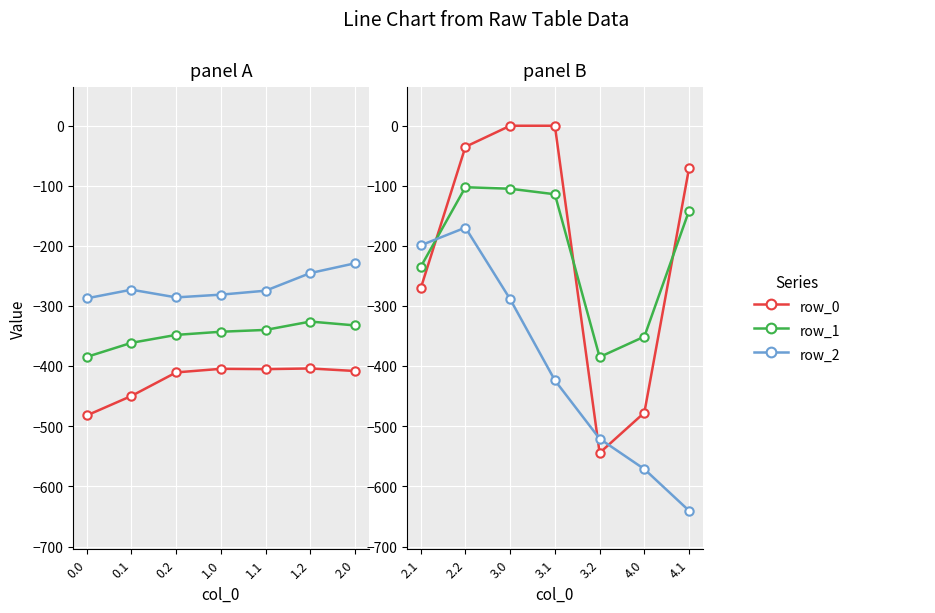

The row_2 series shows -58.5 at 0.2. True or false?

False